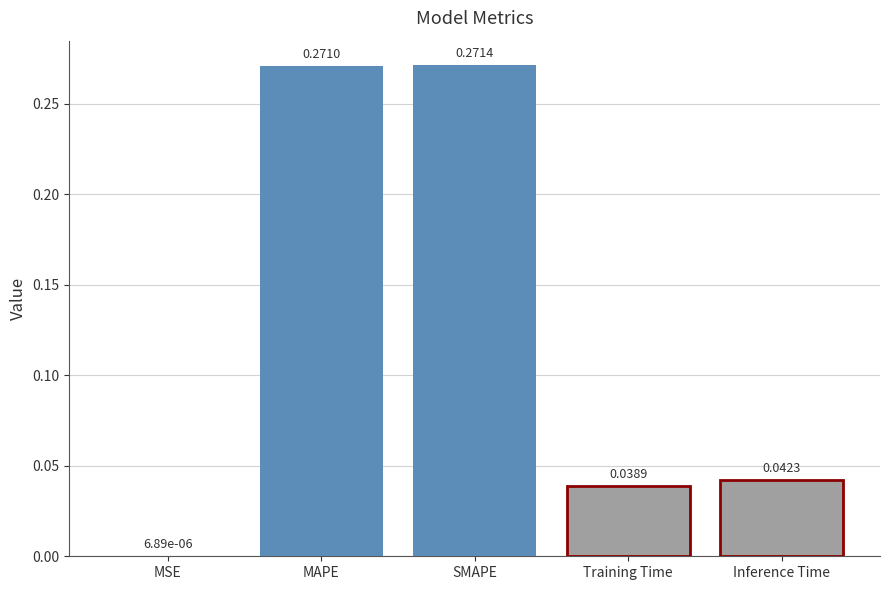

At which category does the chart reach its peak across all series?

SMAPE